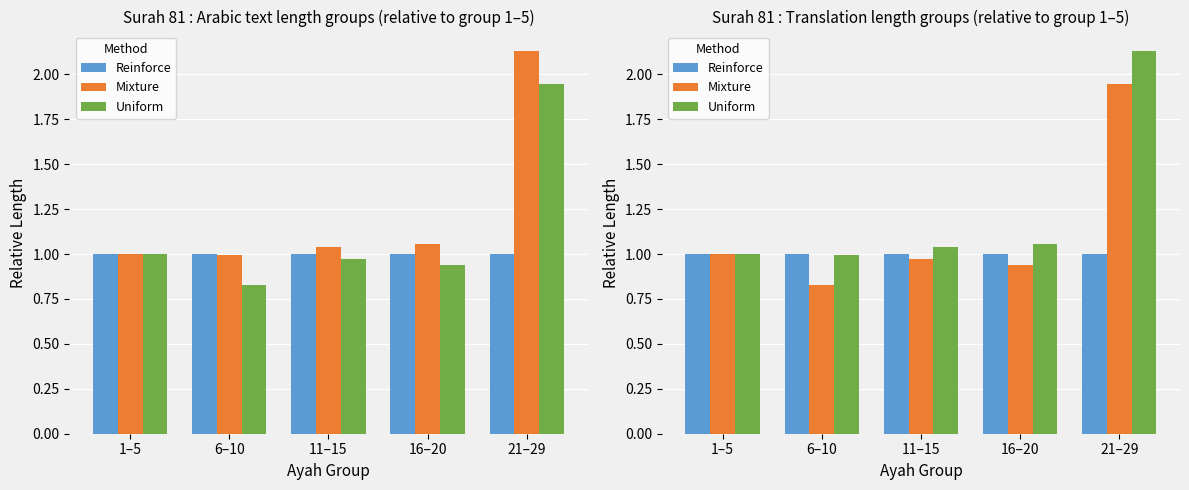

The value of Mixture at 6–10 is 0.8. True or false?

True